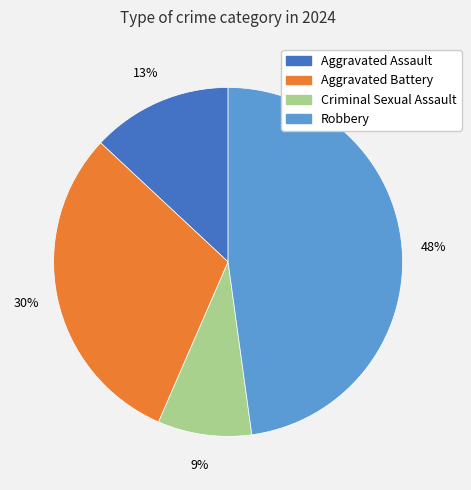

Is Robbery the majority of the pie?

No